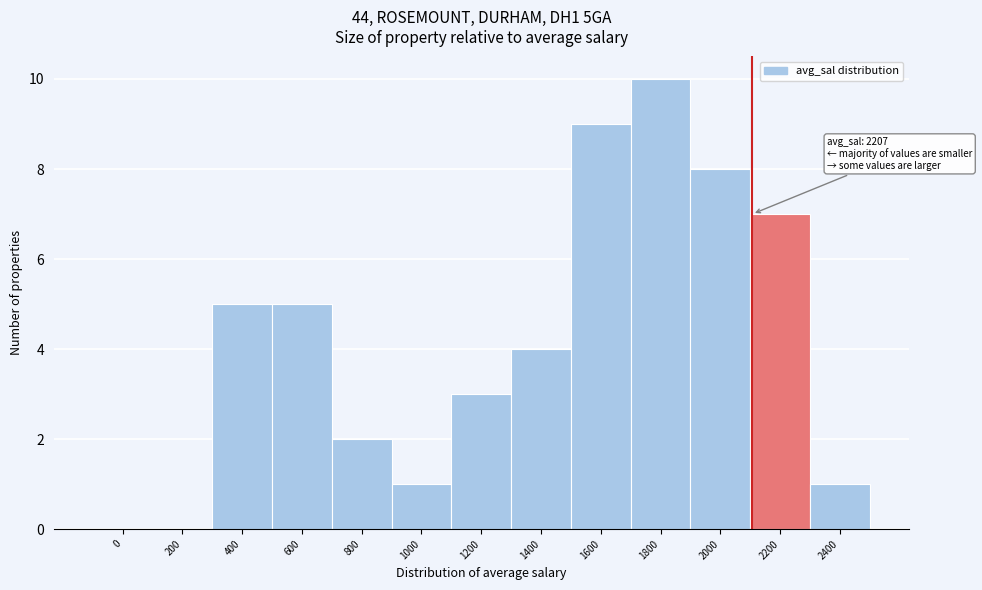

Reading left to right, extract all data points from this chart.

0=0	200=0	400=5	600=5	800=2	1000=1	1200=3	1400=4	1600=9	1800=10	2000=8	2200=7	2400=1